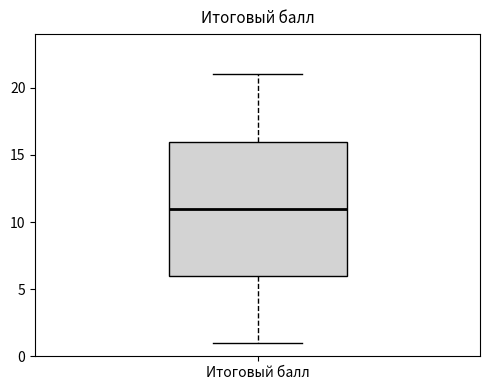

Transcribe this box plot: give where the median line is, the range the box spans, and where the two whiskers end, as read against the y-axis. The values are not printed on the chart, so give them approximately, as read against the axis.

median 11, box 6 to 16, whiskers 1 to 21